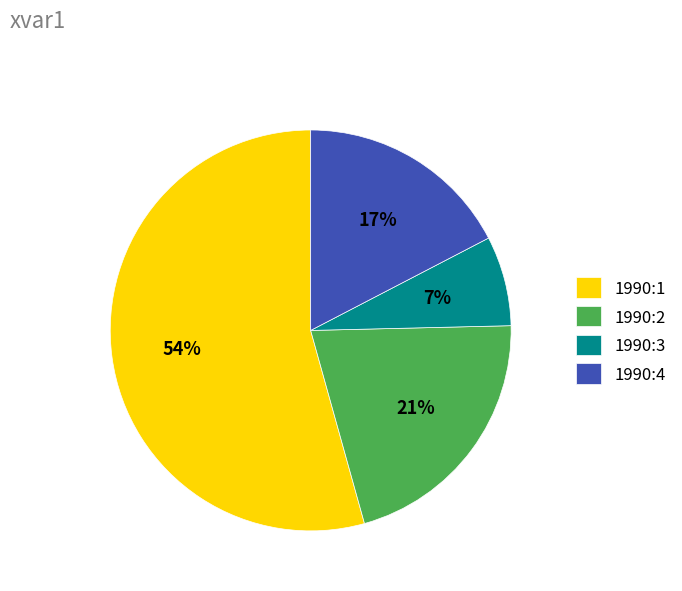

What is the ratio of the value at 1990:2 to the value at 1990:4?

1.2